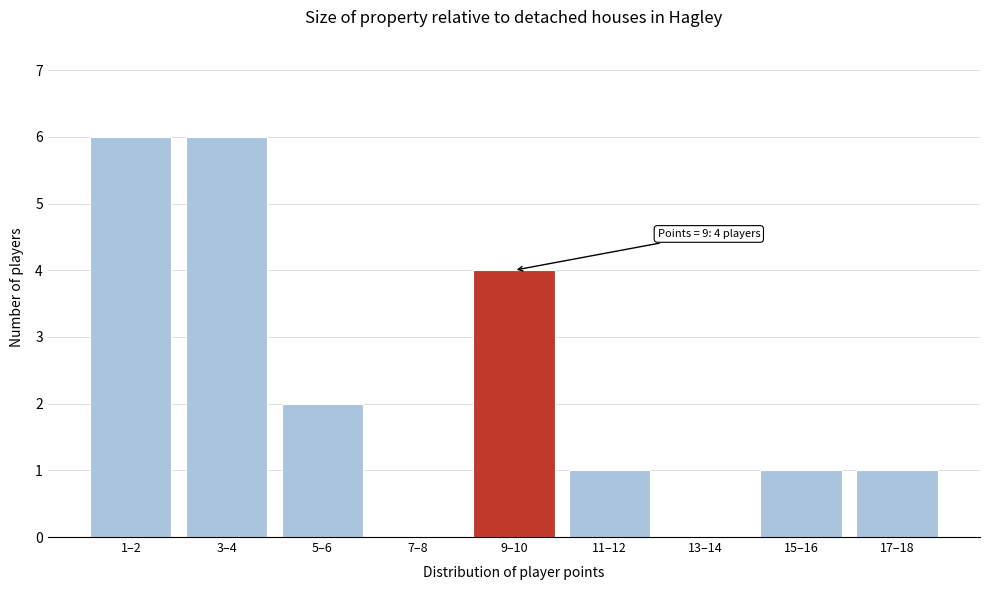

Reading left to right, extract all data points from this chart.

1–2=6	3–4=6	5–6=2	7–8=0	9–10=4	11–12=1	13–14=0	15–16=1	17–18=1